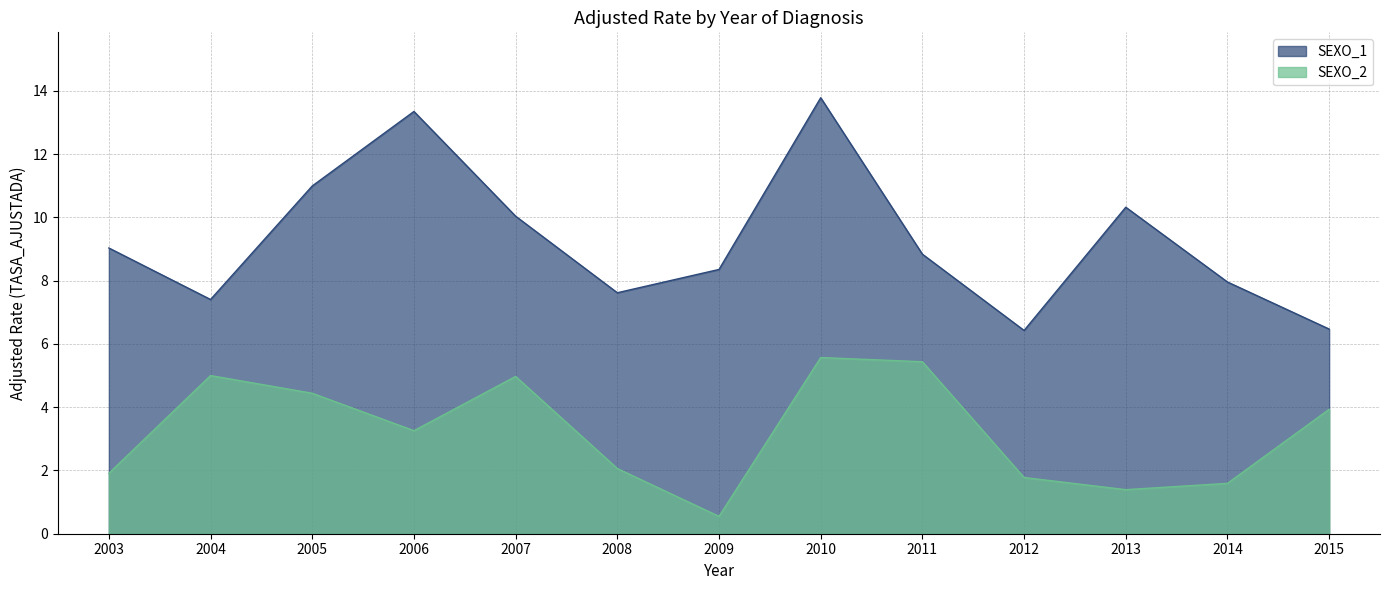

What is the value of the SEXO_2 point at the 3rd from the left?

4.4